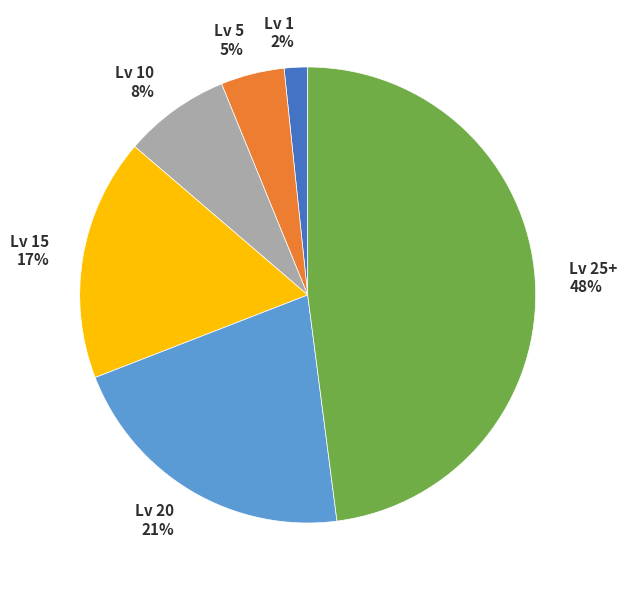

Is the sum of Lv 20 and Lv 10 greater than half?

No